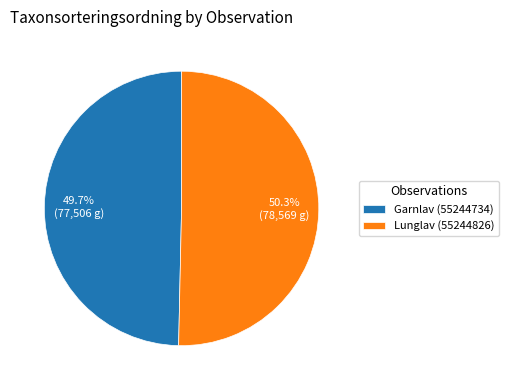

How many slices are in this pie chart?

2